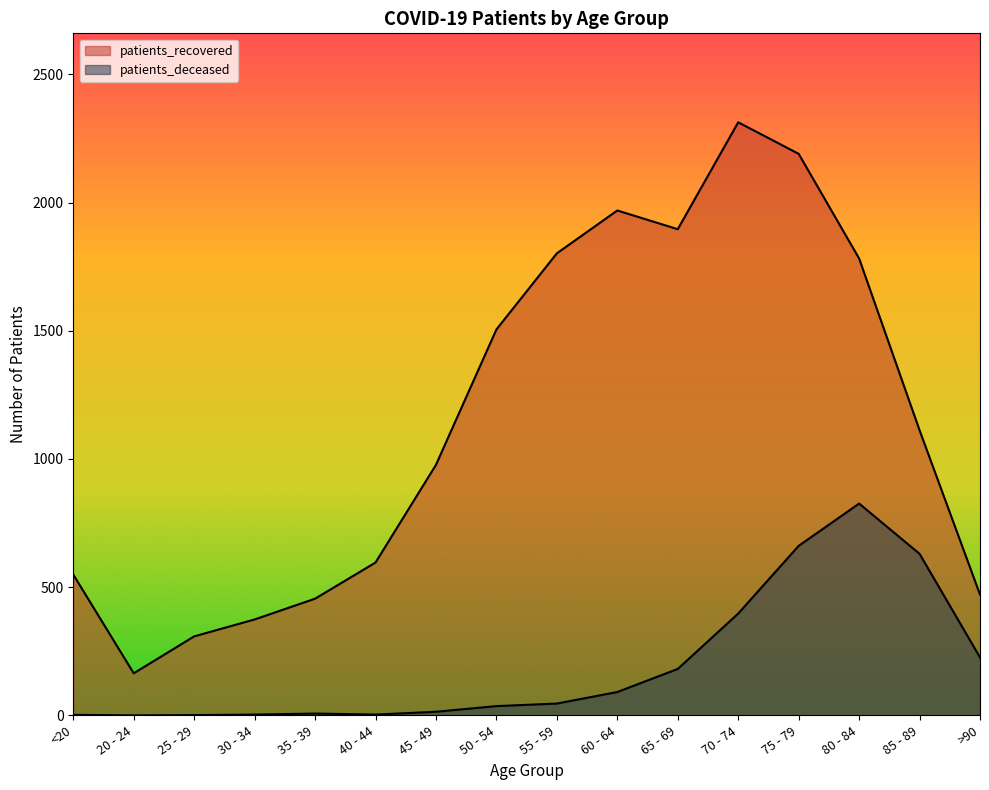

What is the total value across all series at 55 - 59?

1848